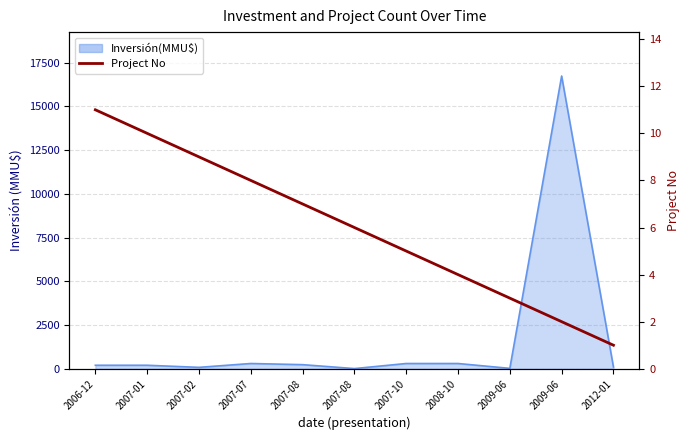

How many lines are shown in the chart?

1